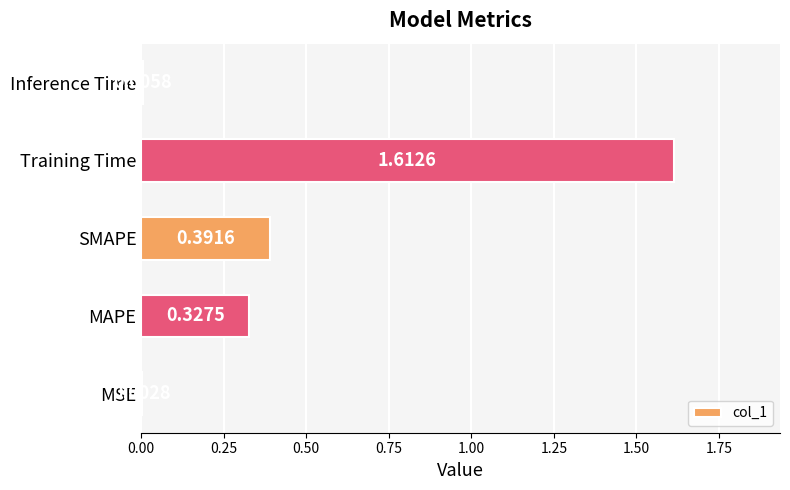

Which has a higher value, Training Time or Inference Time?

Training Time